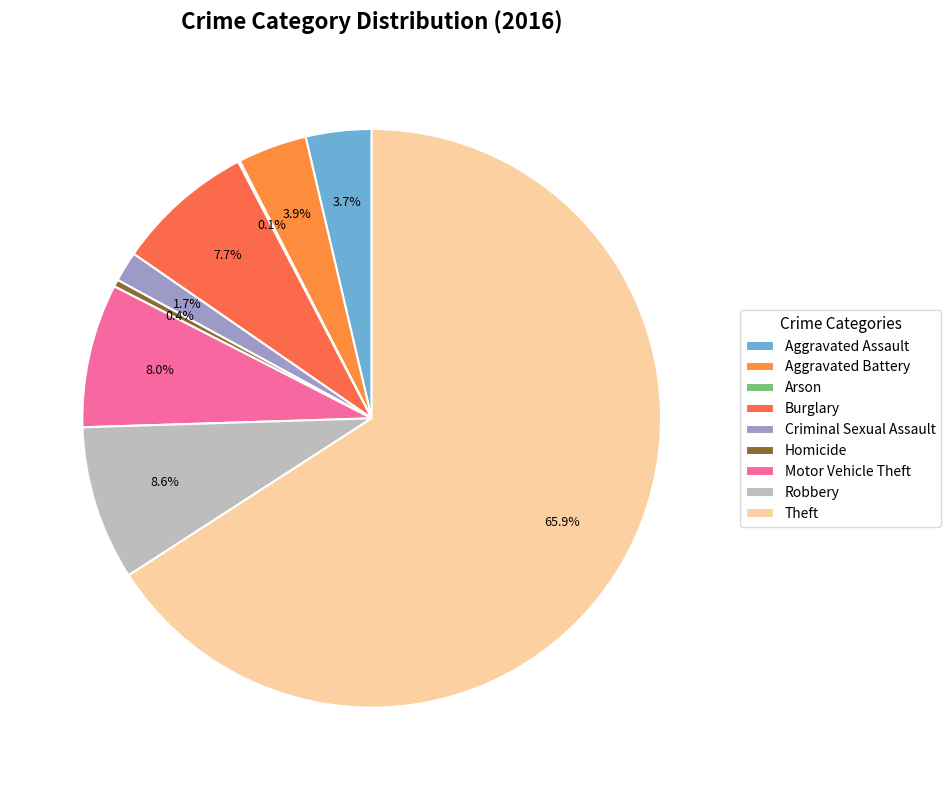

What is the smallest slice in the pie chart?

Arson